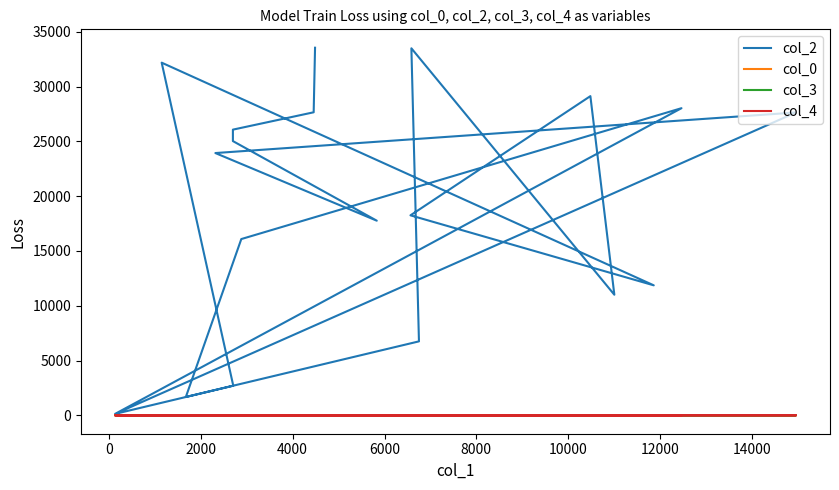

List the series in order of their peak value, lowest first.

col_4, col_3, col_0, col_2